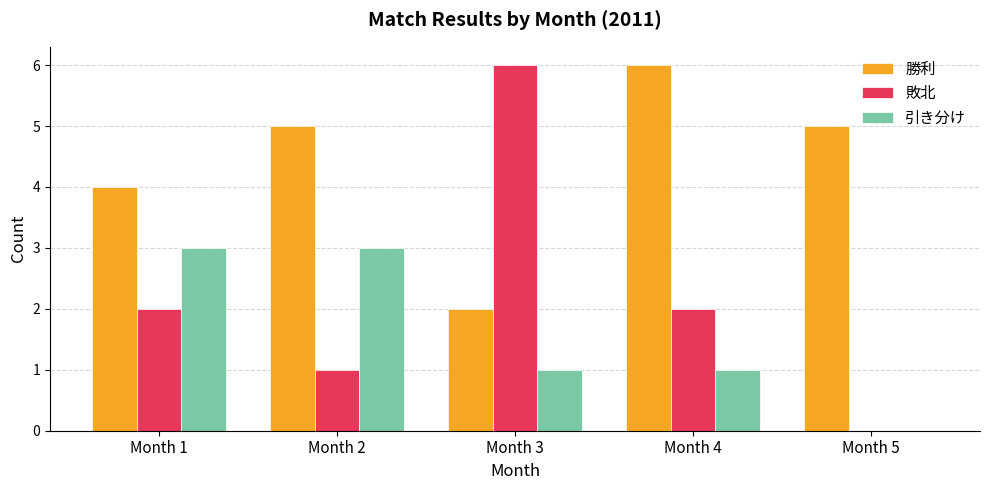

At which label does 勝利 reach its peak?

Month 4